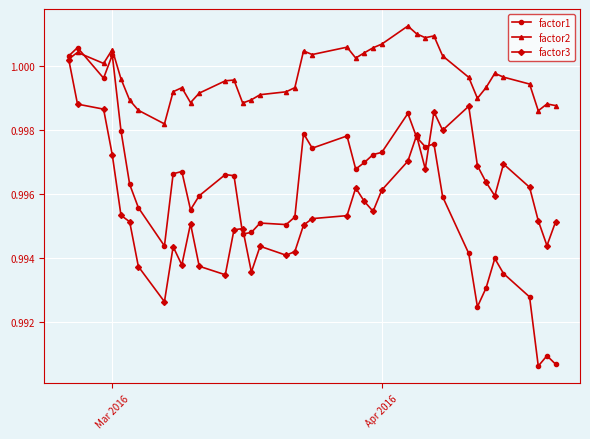

Which series has the largest range (max minus min)?

factor1